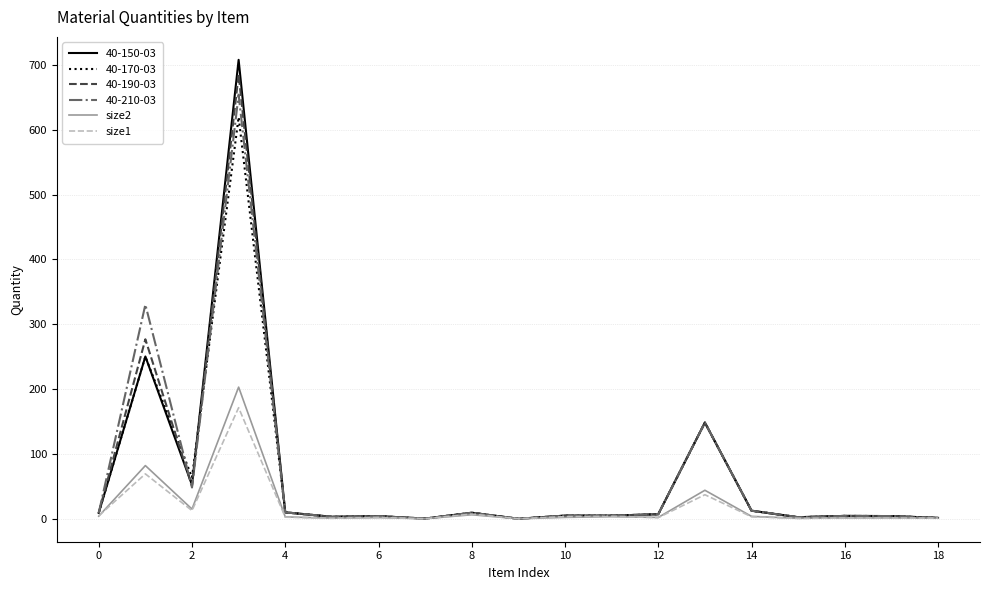

What is the highest value of the size1 series?

171.3